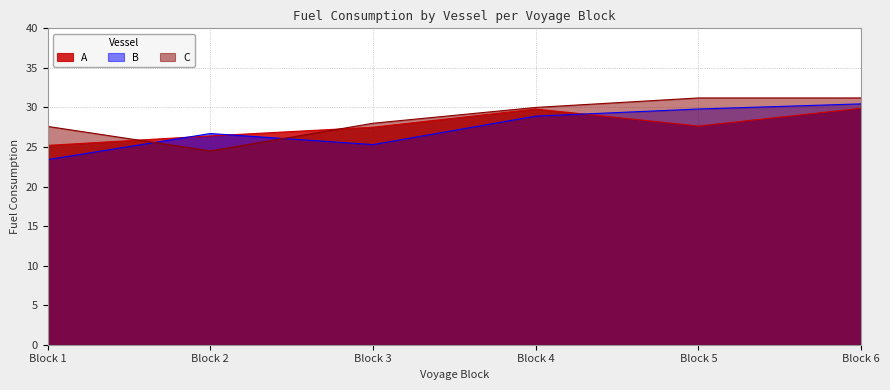

How many lines are shown in the chart?

3